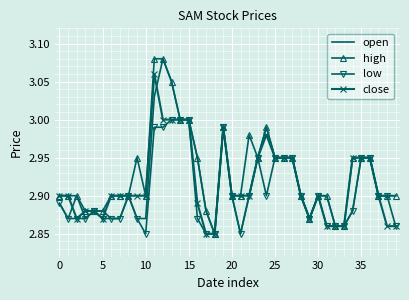

How many times do close and open cross each other?

4